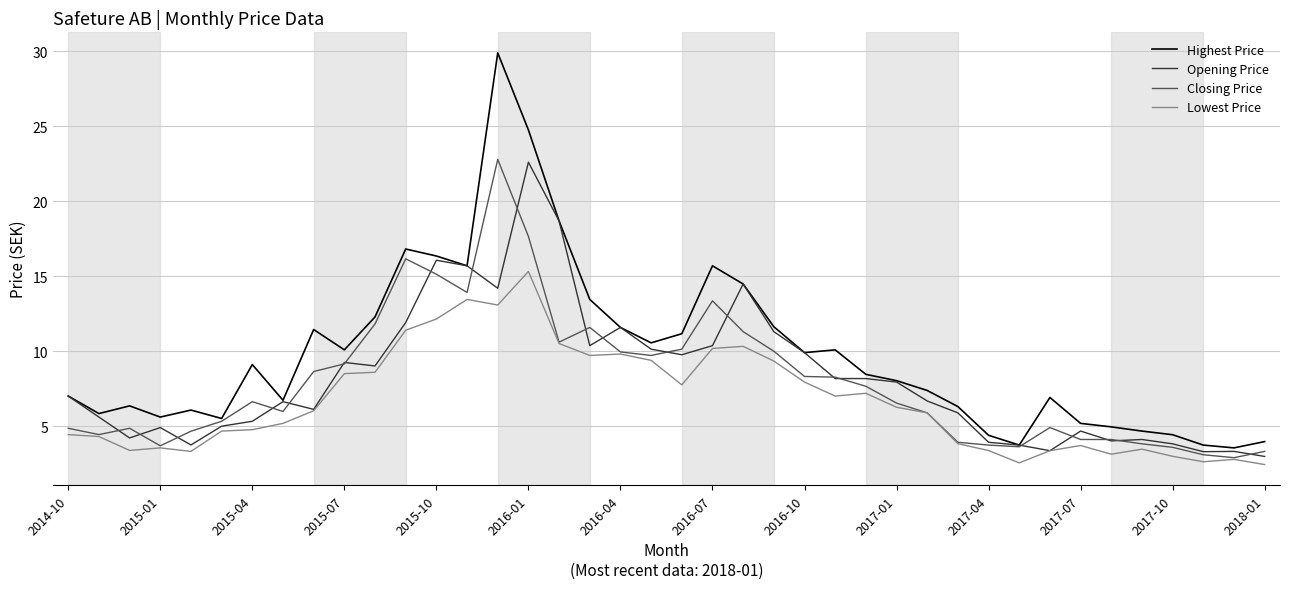

True or false: Highest Price and Lowest Price intersect in this chart.

False